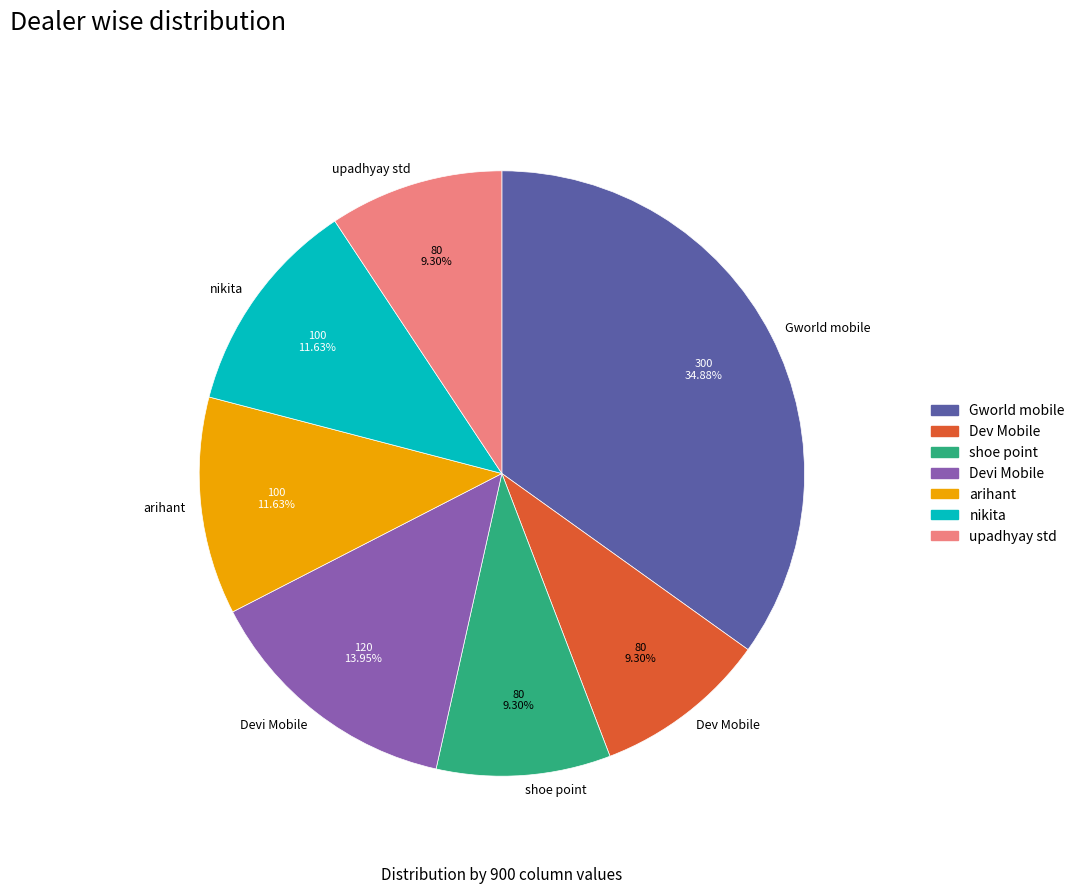

To the nearest percent, what percentage of the pie is Devi Mobile?

14%